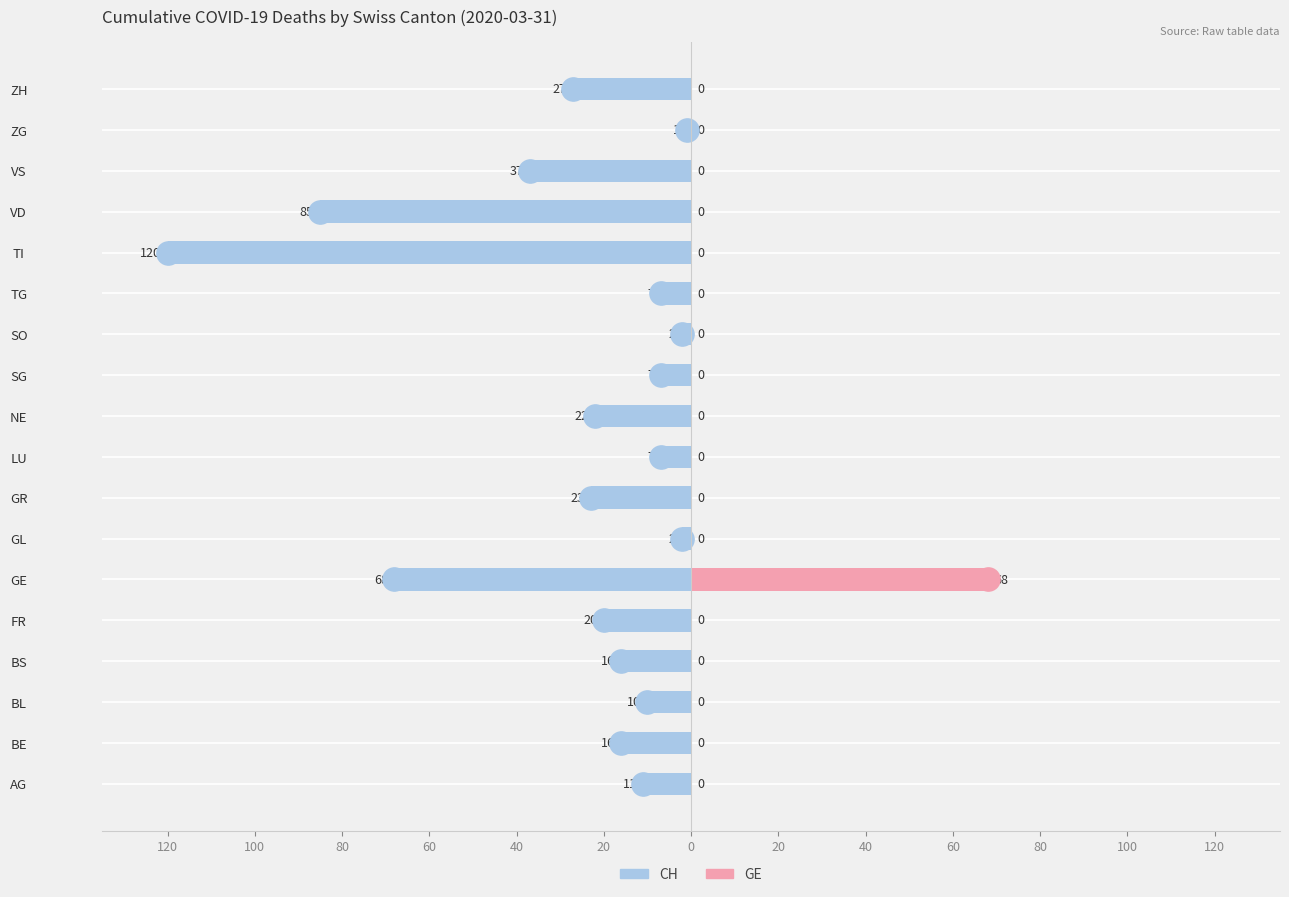

Which series contains the lowest Y value?

CH (cumulative deaths)